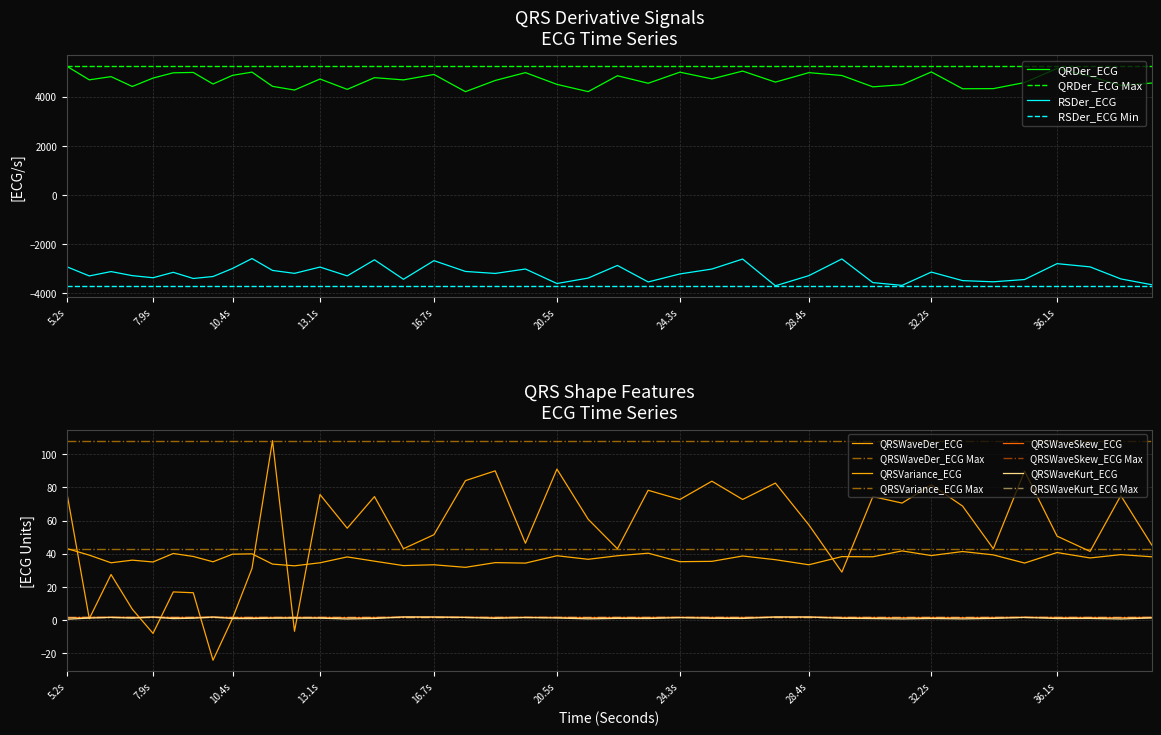

True or false: QRDer_ECG and QRSWaveDer_ECG cross at least once.

False